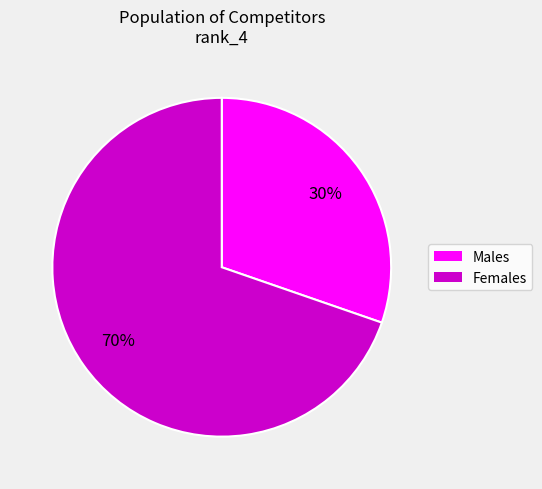

To the nearest percent, what is the average slice percentage?

50%